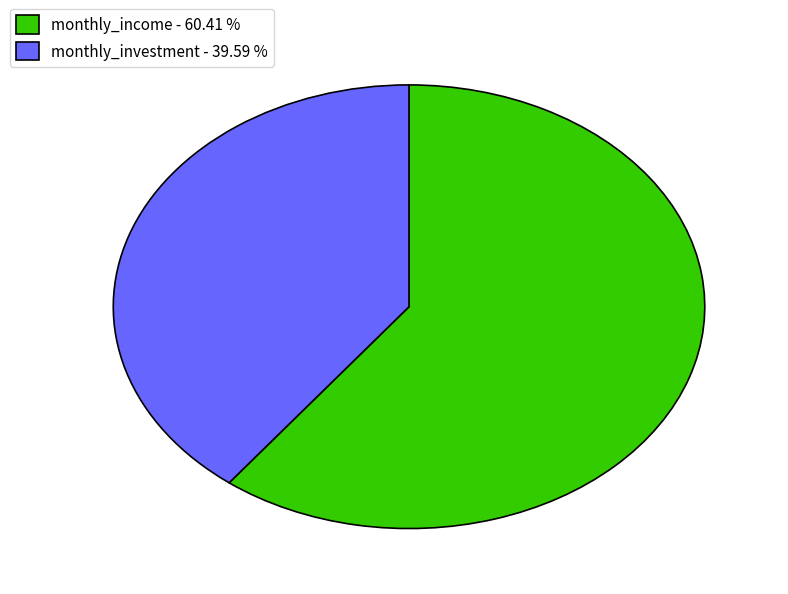

How many slices are in this pie chart?

2